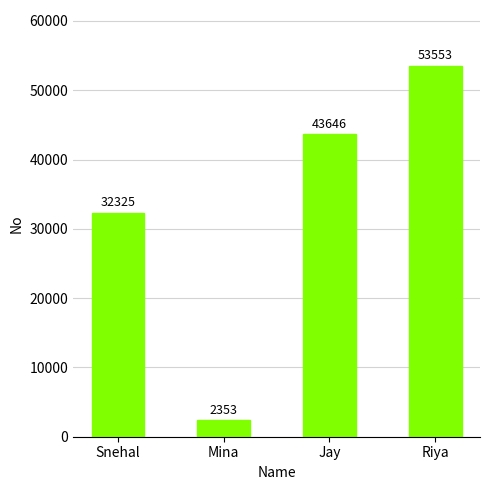

Count the values in the range 32325 to 53553.

3